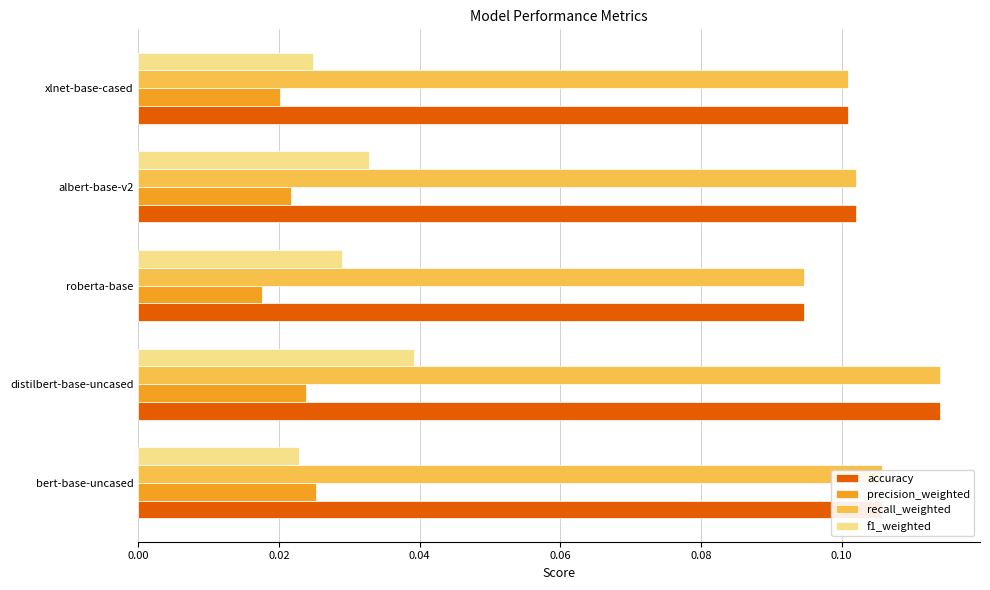

What are all the series names shown in the legend?

accuracy, precision_weighted, recall_weighted, f1_weighted